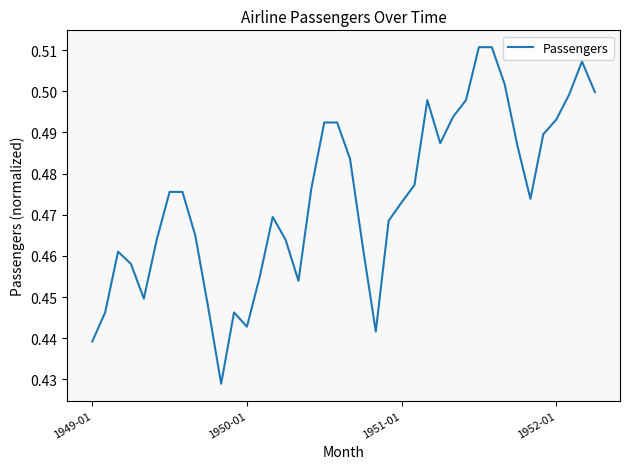

Is it true that the value at 1951-01 is 0.1?

False